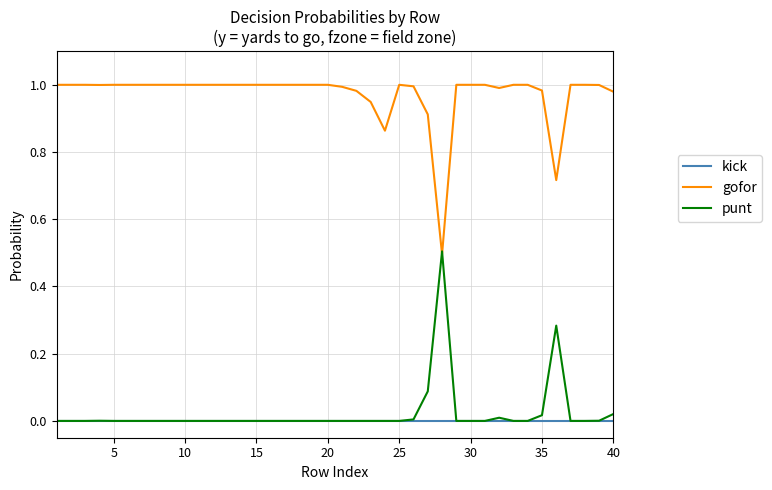

Which series has the largest total across all categories?

gofor